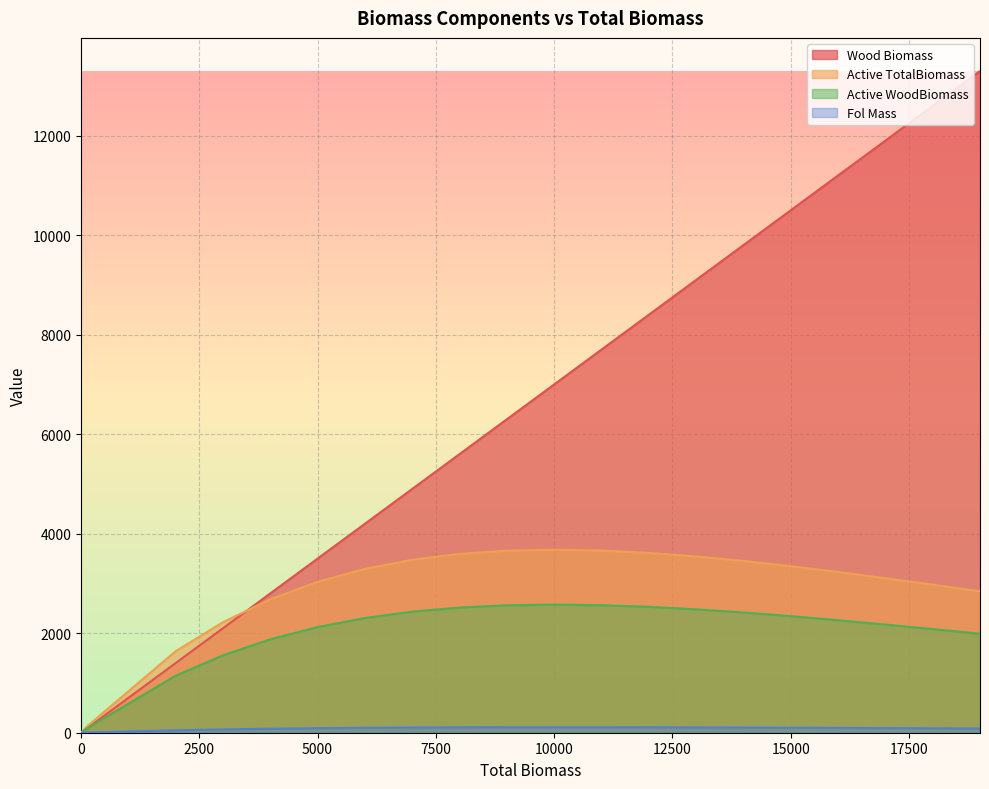

True or false: Active WoodBiomass and Fol Mass intersect in this chart.

False